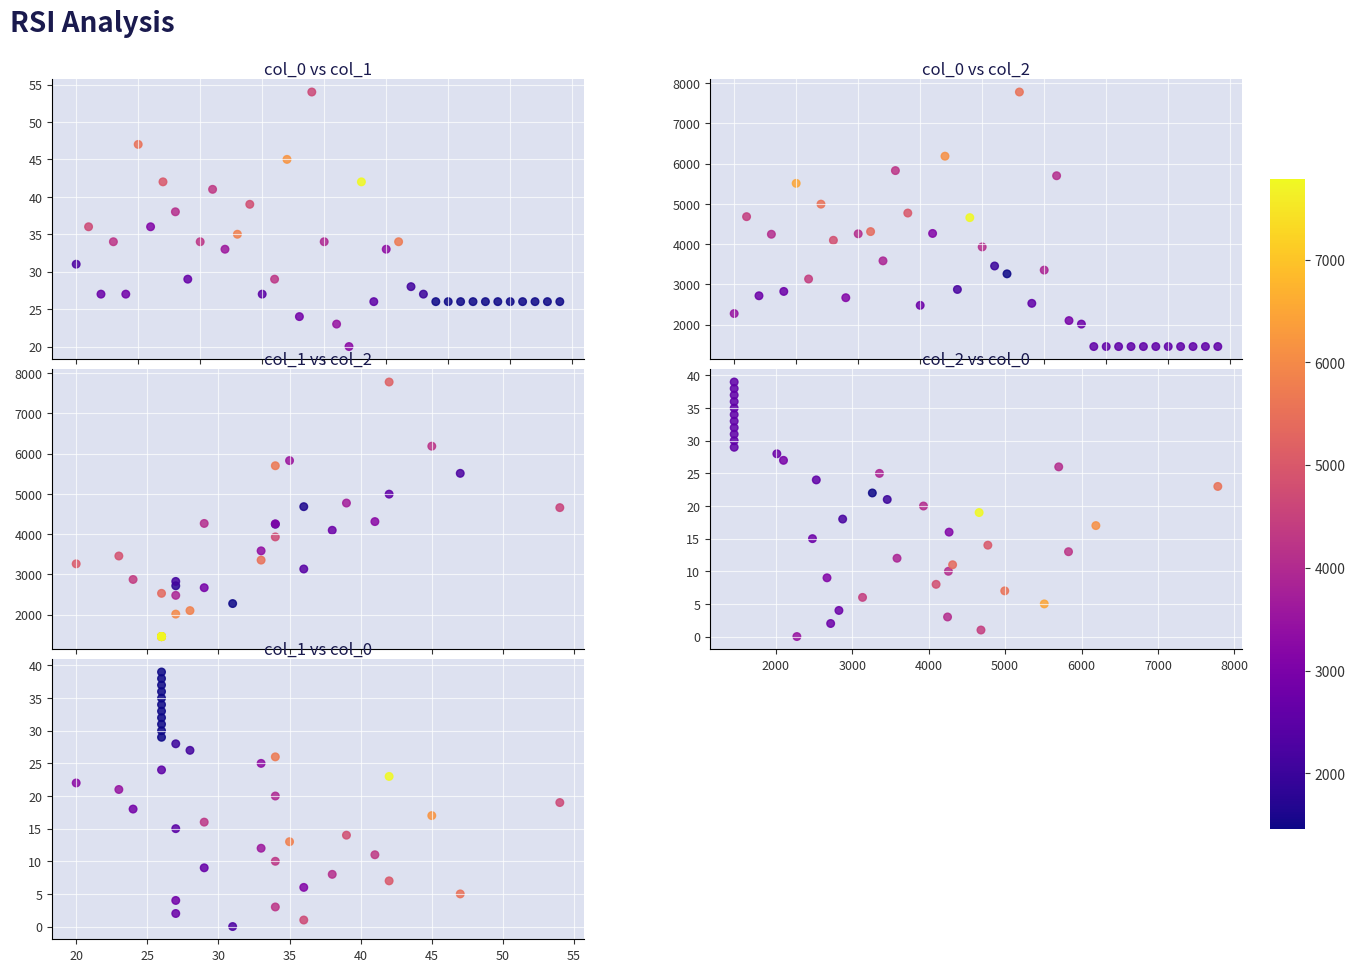

At how many categories does at least one series exceed 197?

40